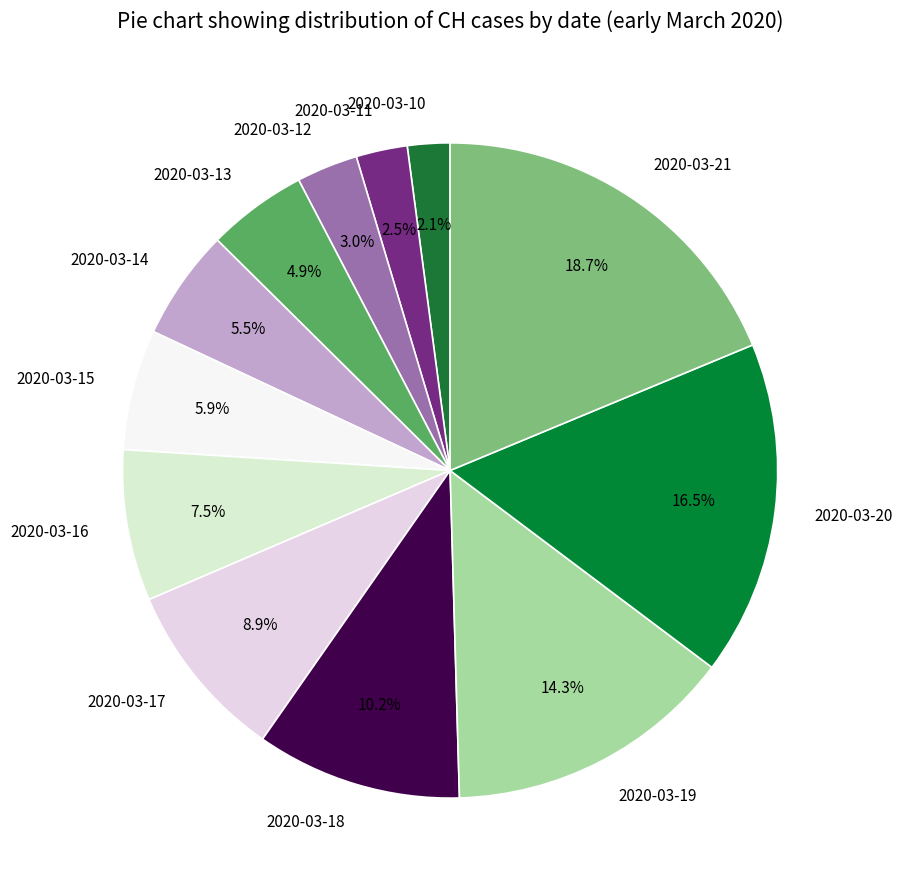

What is the largest slice in the pie chart?

2020-03-21